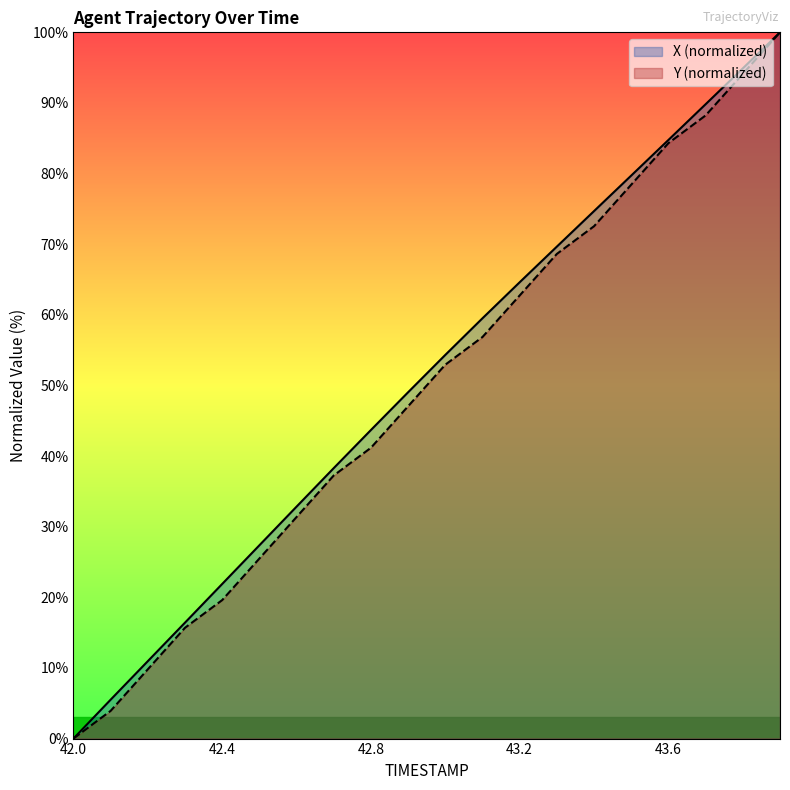

Which series has the largest range (max minus min)?

X